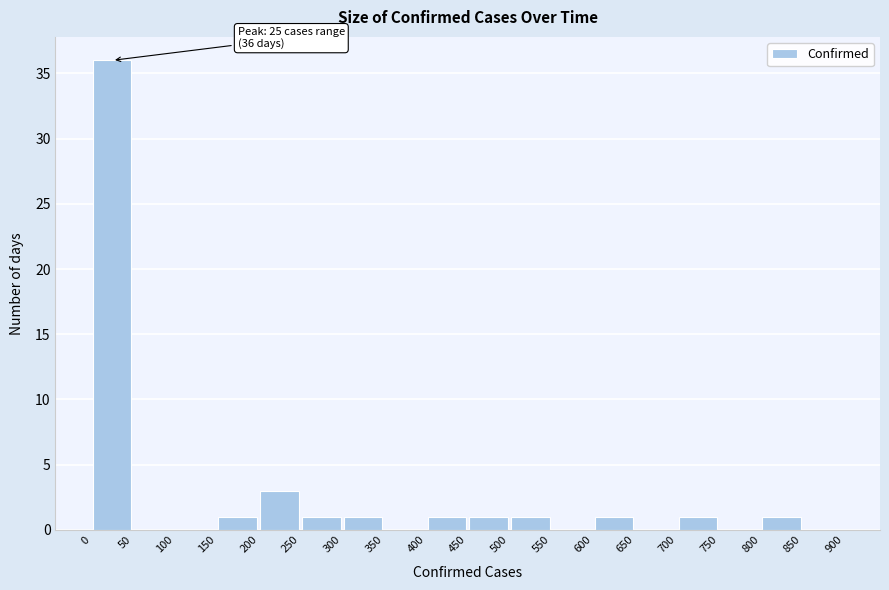

Over which range of the x-axis is the bar tallest?

0 to 50